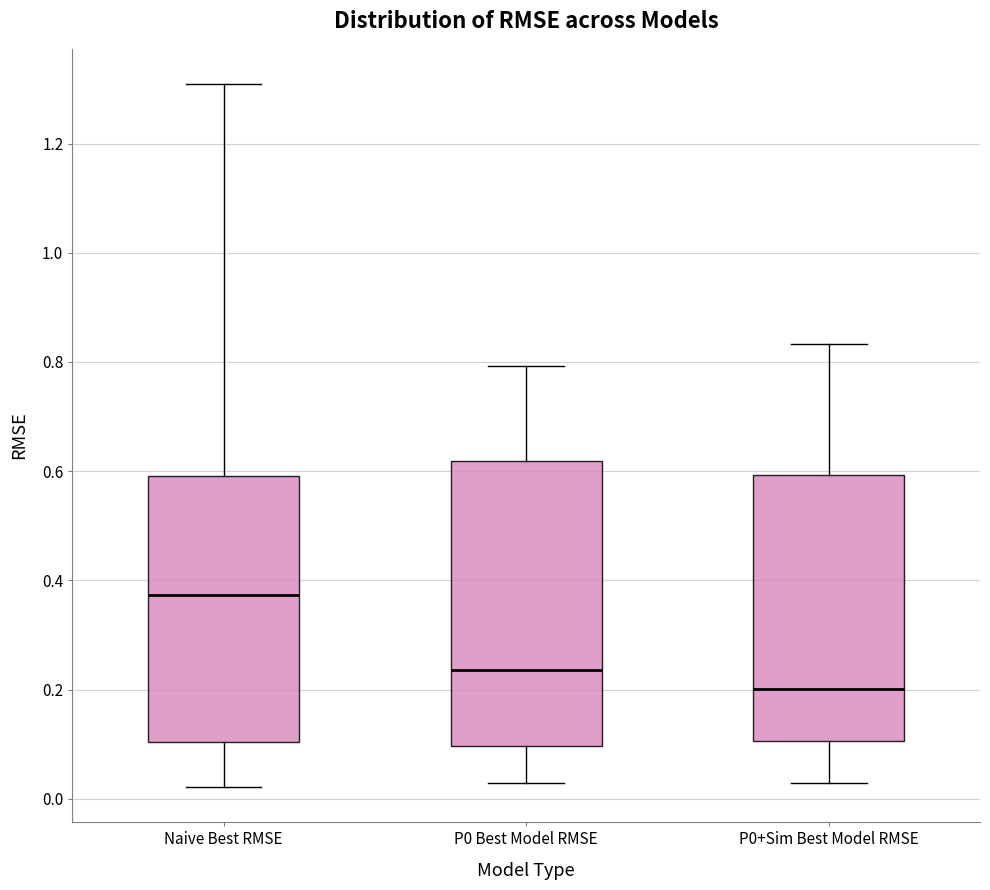

Reading left to right, read every box against the y-axis: the position of its median line, the range the box covers, and the ends of its whiskers. The values are not printed on the chart, so give them approximately, as read against the axis.

Naive Best RMSE: median 0.38, box 0.10 to 0.60, whiskers 0.02 to 1.30
P0 Best Model RMSE: median 0.24, box 0.10 to 0.62, whiskers 0.02 to 0.80
P0+Sim Best Model RMSE: median 0.20, box 0.10 to 0.60, whiskers 0.02 to 0.84